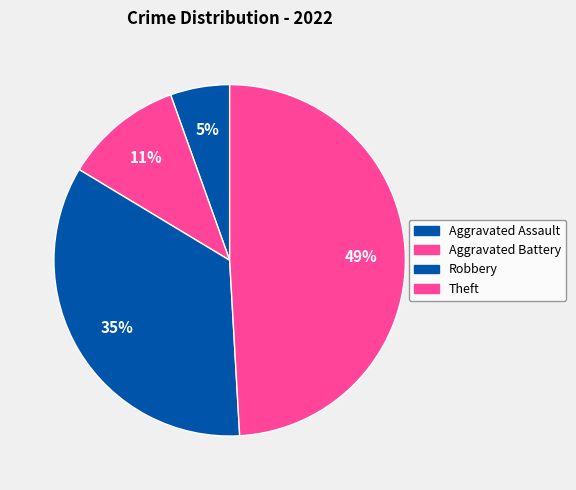

How many segments does this pie chart have?

4